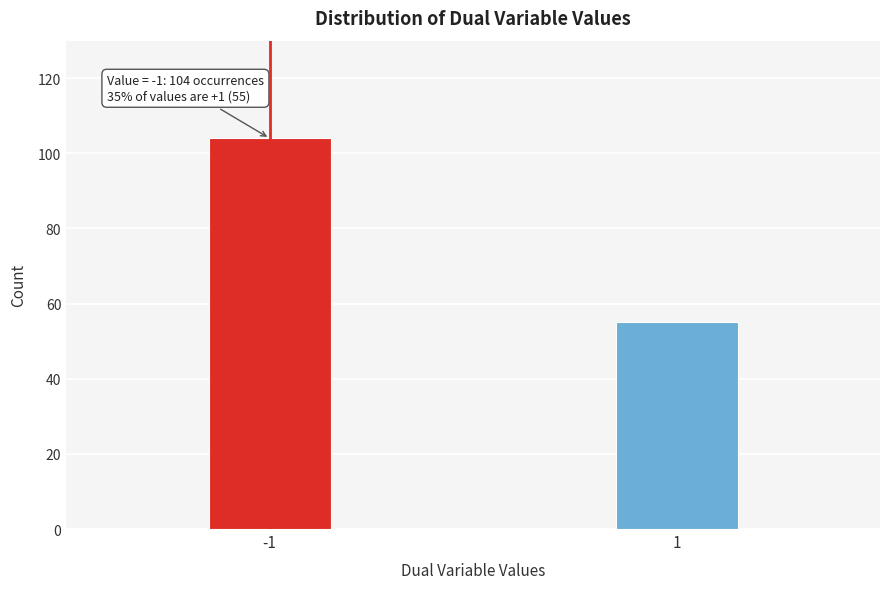

Reading left to right, what are all the values shown in this chart?

-1=104	1=55